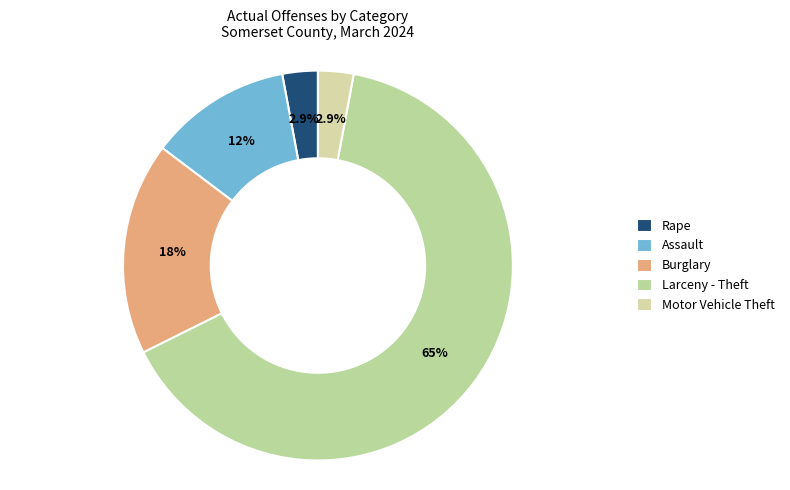

What is the largest slice in the pie chart?

Larceny - Theft